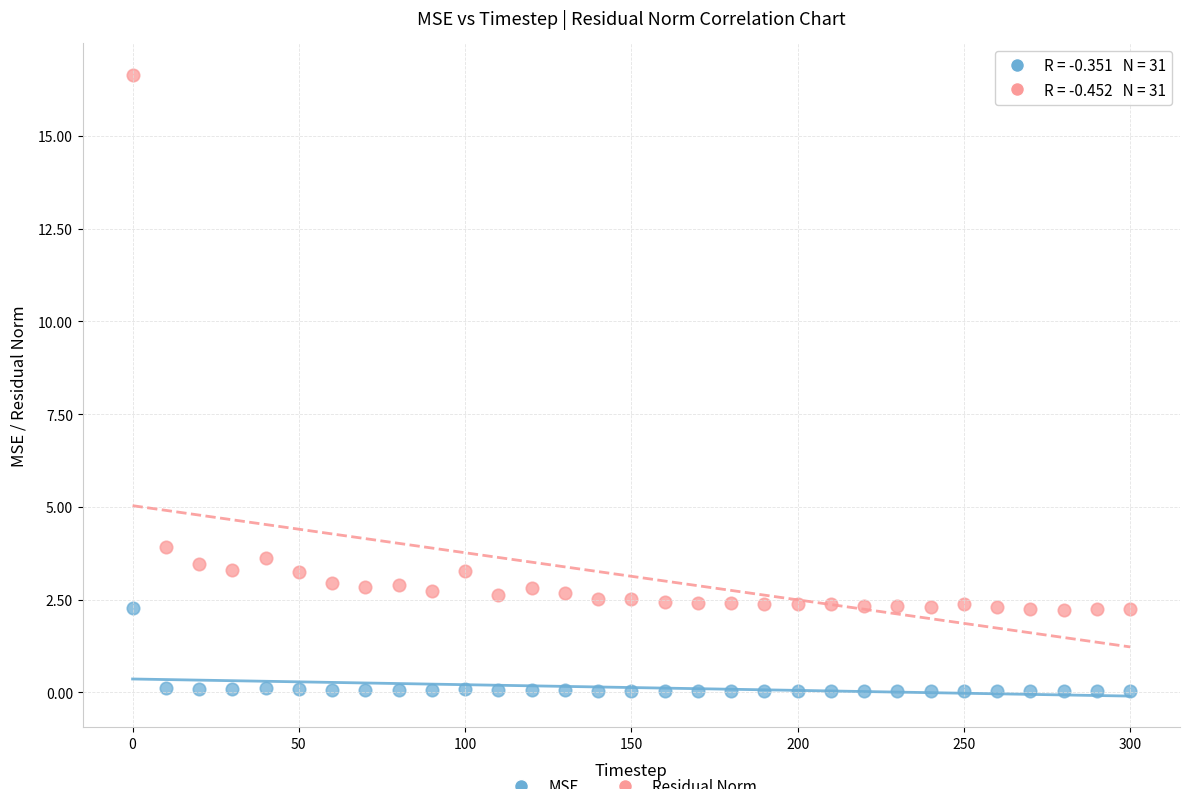

Across all series, what Y value is closest to 8?

3.9